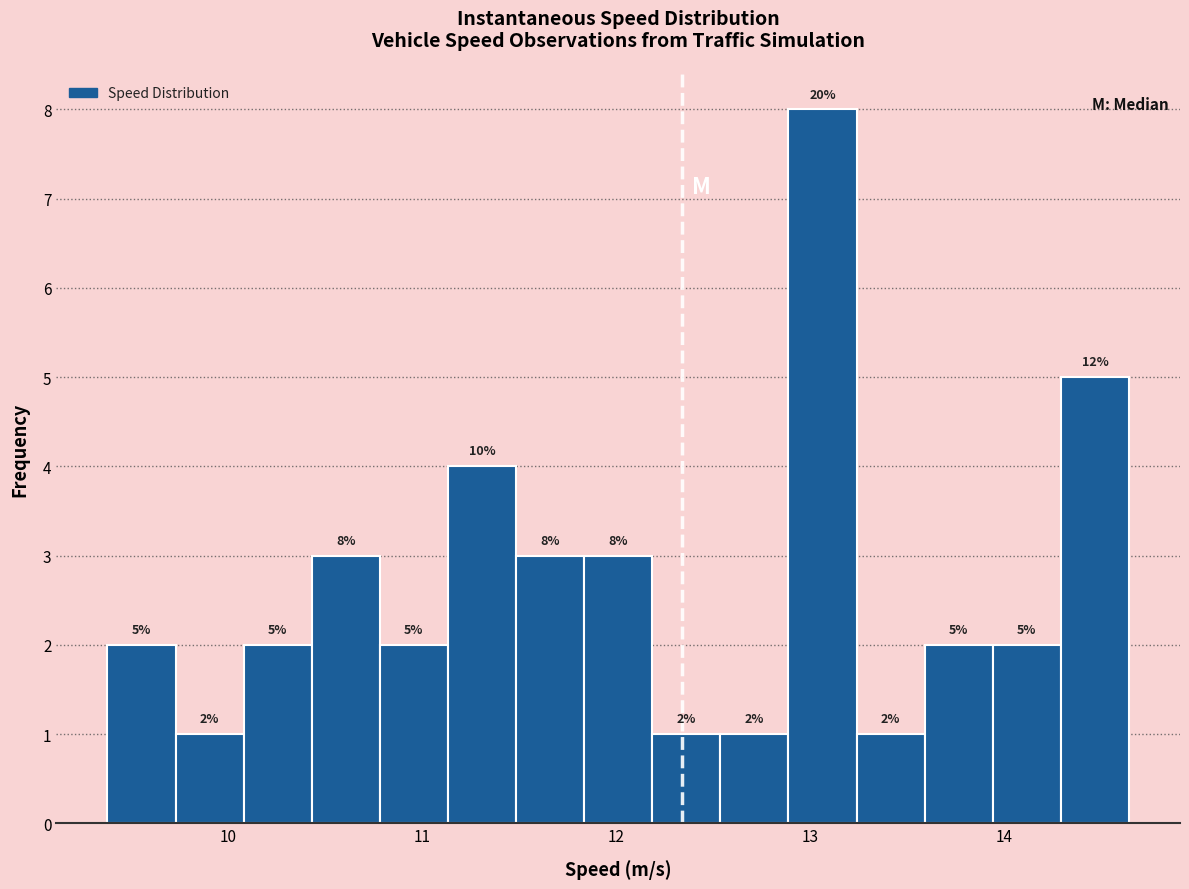

Read against the x-axis, roughly where is the centre of the tallest bar?

13.1